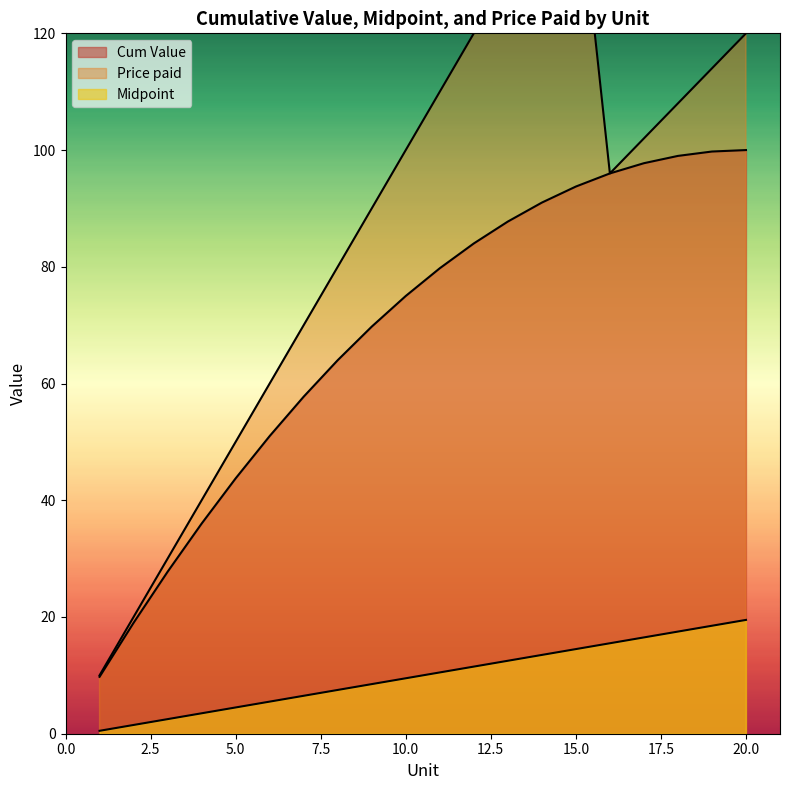

What is the greatest value displayed?

150.0